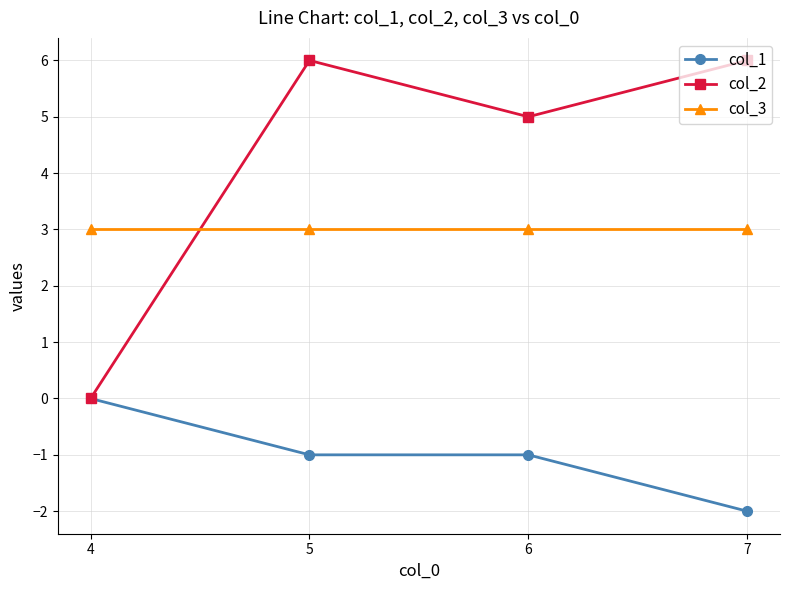

How many data points in col_2 are less than 6?

2